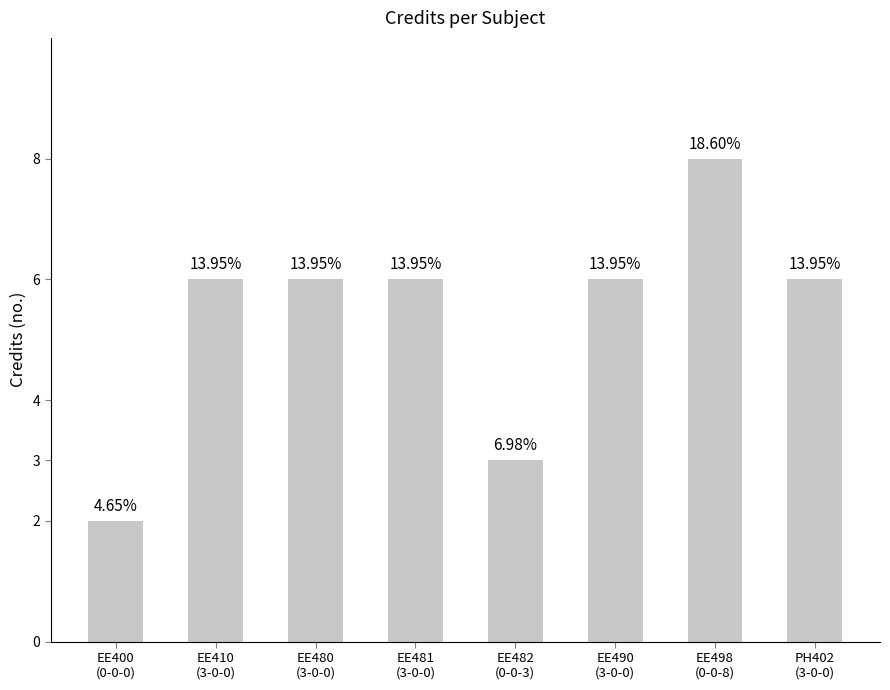

What is the ratio of the value at EE481
(3-0-0) to the value at EE498
(0-0-8)?

0.8